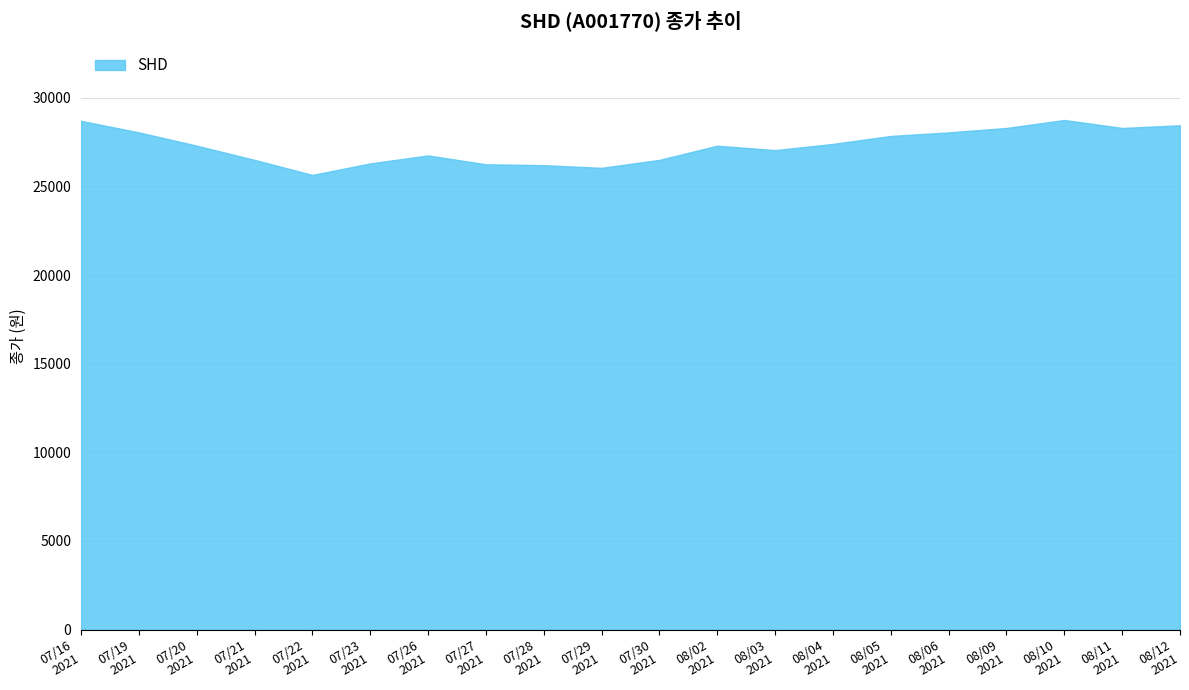

What is the difference between the second highest and second lowest values?

2650